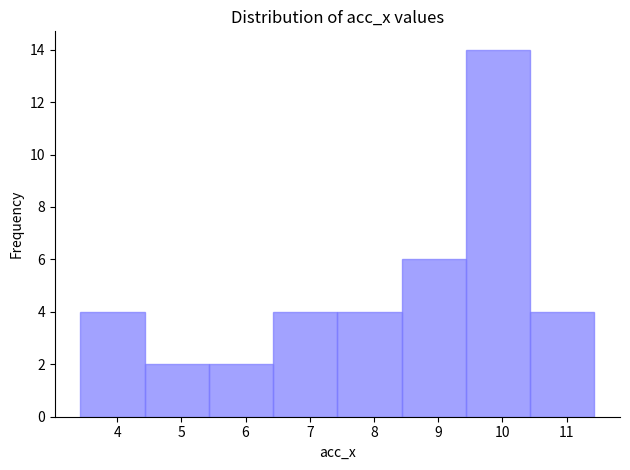

Which range on the x-axis has the tallest bar?

9.43 to 10.43